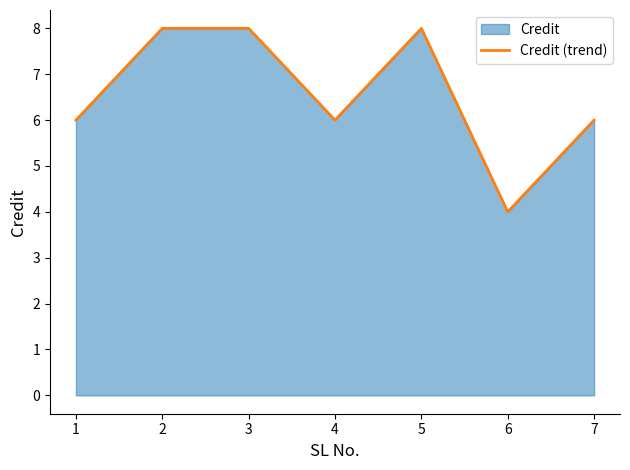

How many values are below 6?

1